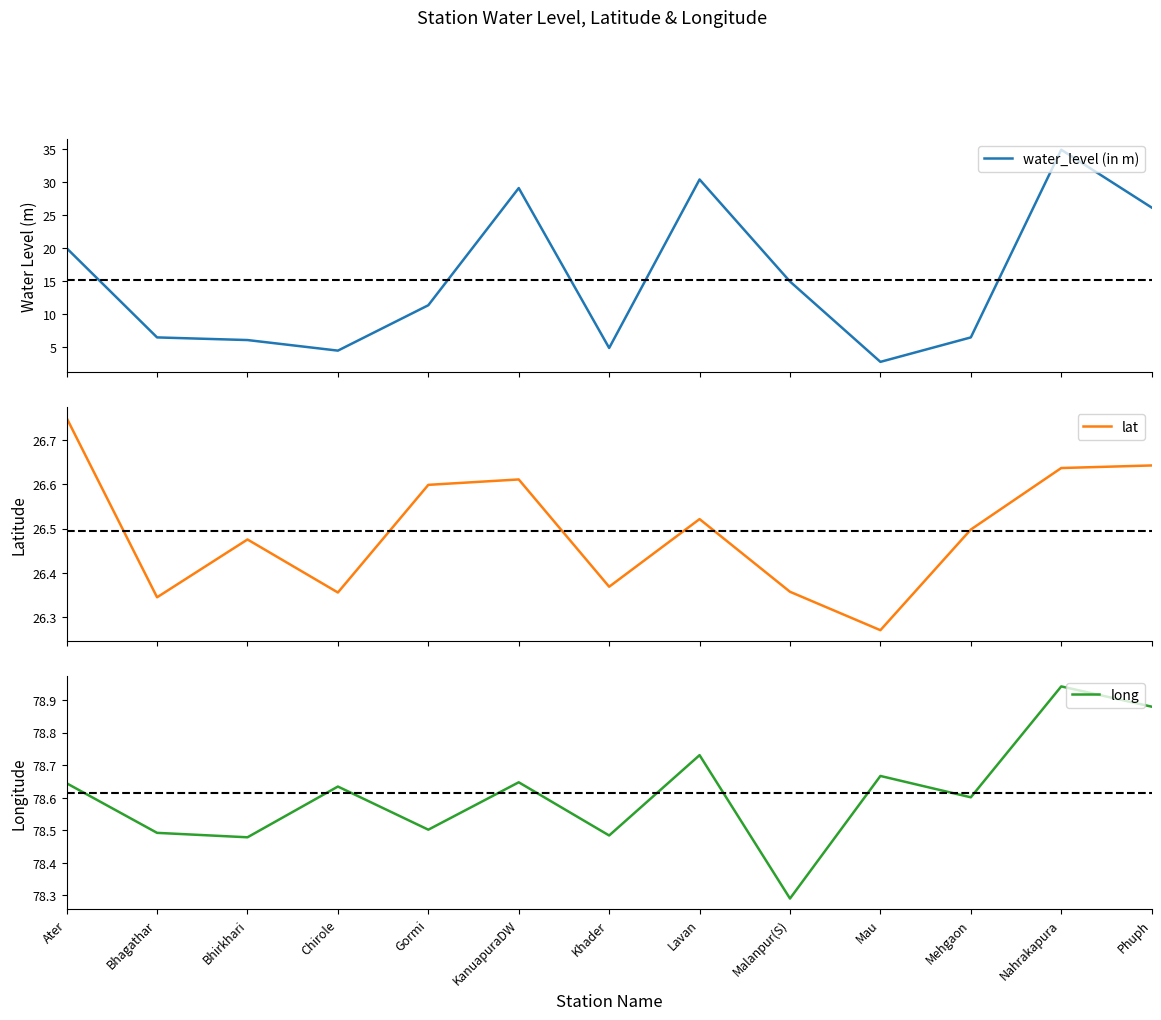

Rank the series at Nahrakapura from lowest to highest value.

lat, water_level (in m), long